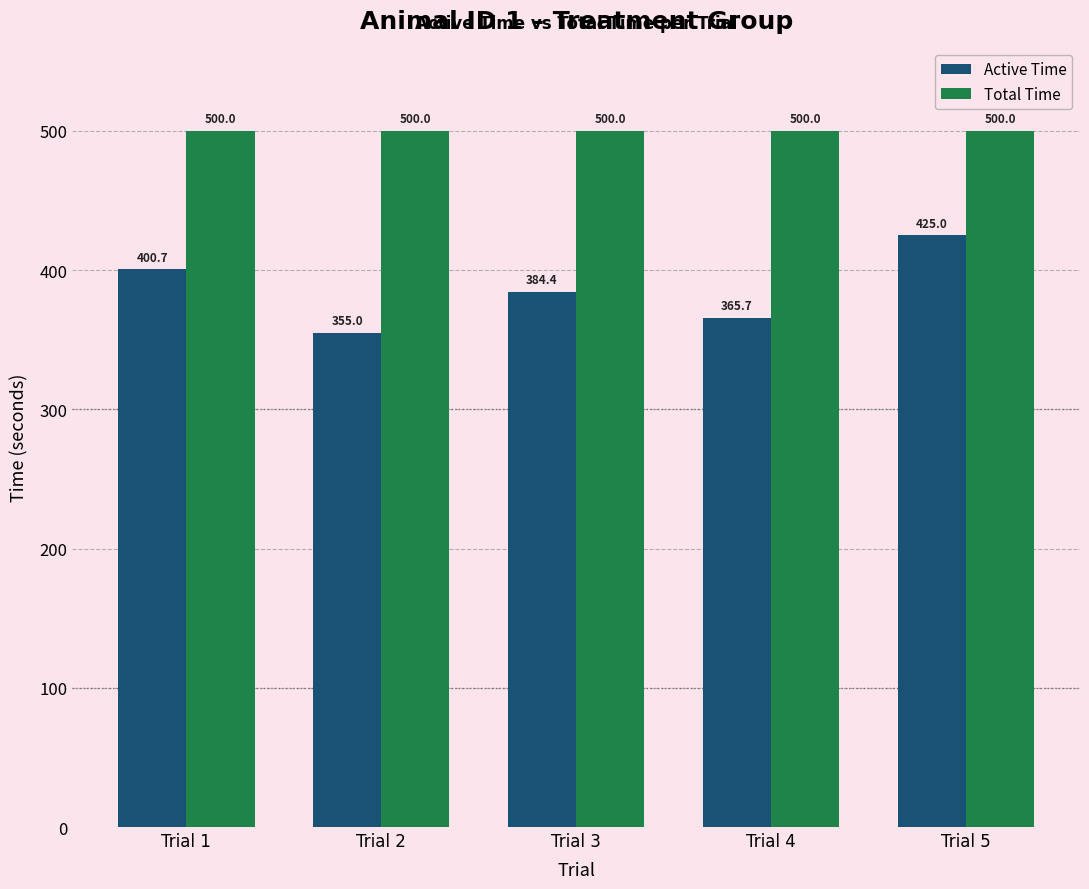

What are all the series names shown in the legend?

Active Time, Total Time